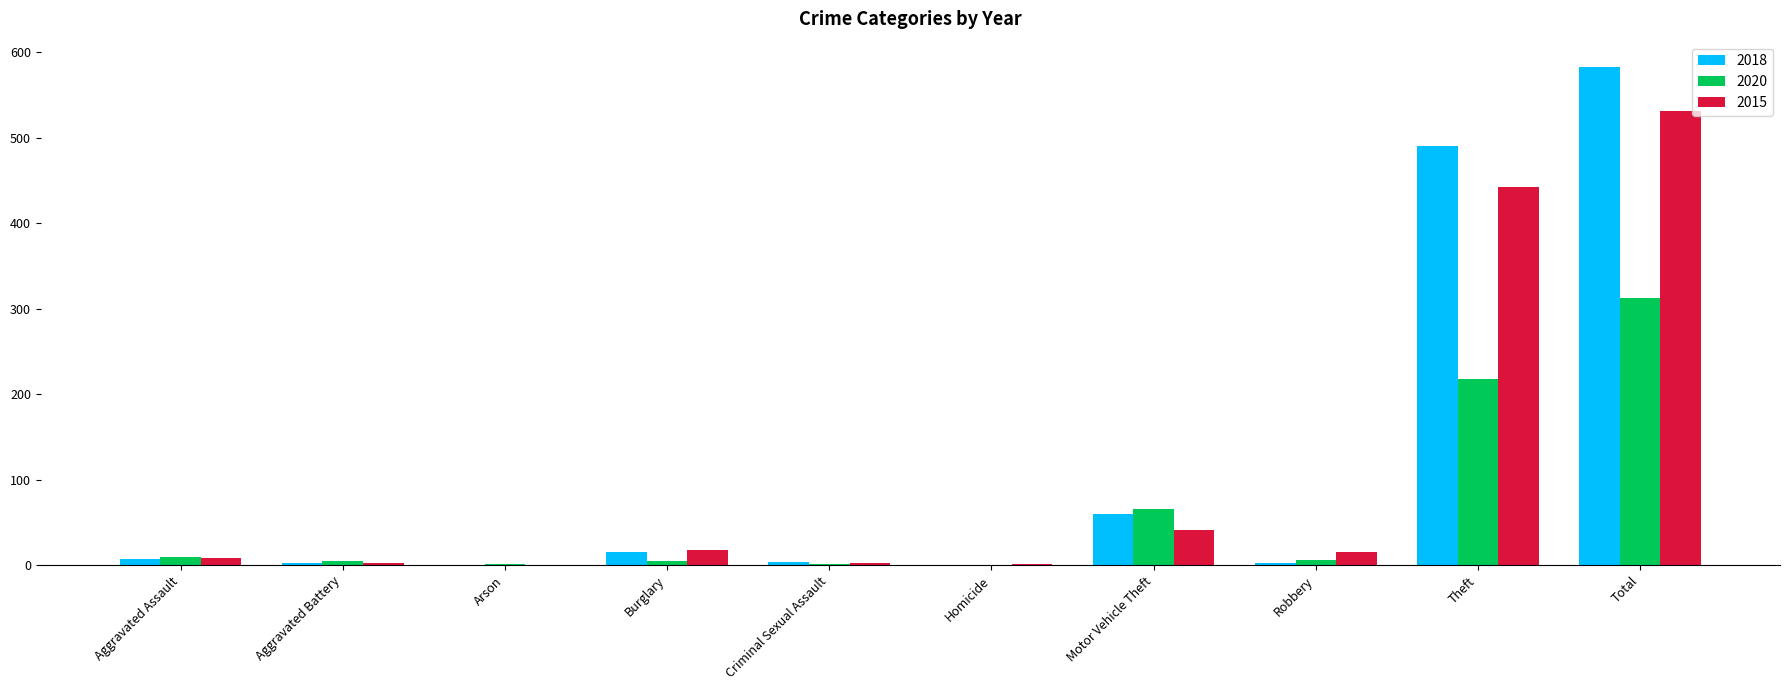

What is the maximum value for 2020?

312